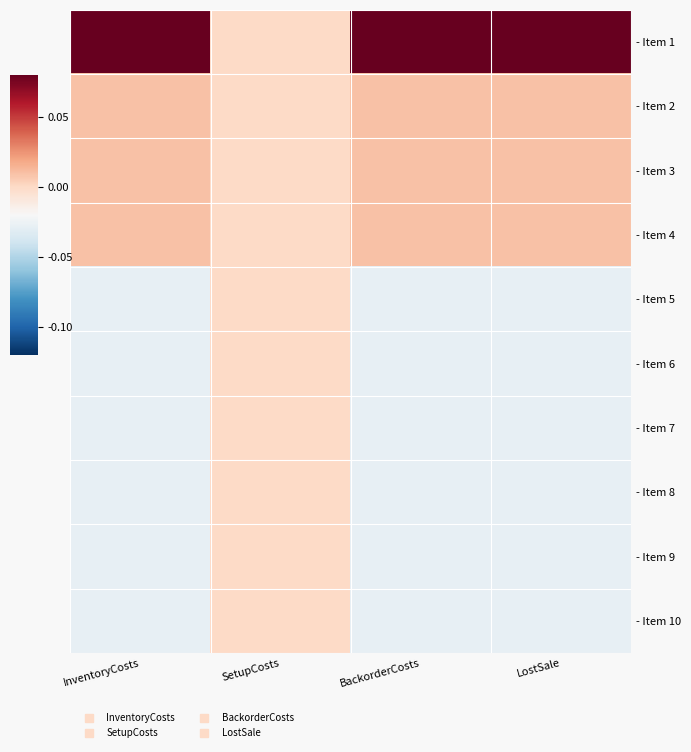

Reading left to right, what are all the values shown in this chart?

- Item 1: InventoryCosts=0.1	SetupCosts=0.0	BackorderCosts=0.1	LostSale=0.1
- Item 2: InventoryCosts=0.0	SetupCosts=0.0	BackorderCosts=0.0	LostSale=0.0
- Item 3: InventoryCosts=0.0	SetupCosts=0.0	BackorderCosts=0.0	LostSale=0.0
- Item 4: InventoryCosts=0.0	SetupCosts=0.0	BackorderCosts=0.0	LostSale=0.0
- Item 5: InventoryCosts=-0.0	SetupCosts=0.0	BackorderCosts=-0.0	LostSale=-0.0
- Item 6: InventoryCosts=-0.0	SetupCosts=0.0	BackorderCosts=-0.0	LostSale=-0.0
- Item 7: InventoryCosts=-0.0	SetupCosts=0.0	BackorderCosts=-0.0	LostSale=-0.0
- Item 8: InventoryCosts=-0.0	SetupCosts=0.0	BackorderCosts=-0.0	LostSale=-0.0
- Item 9: InventoryCosts=-0.0	SetupCosts=0.0	BackorderCosts=-0.0	LostSale=-0.0
- Item 10: InventoryCosts=-0.0	SetupCosts=0.0	BackorderCosts=-0.0	LostSale=-0.0